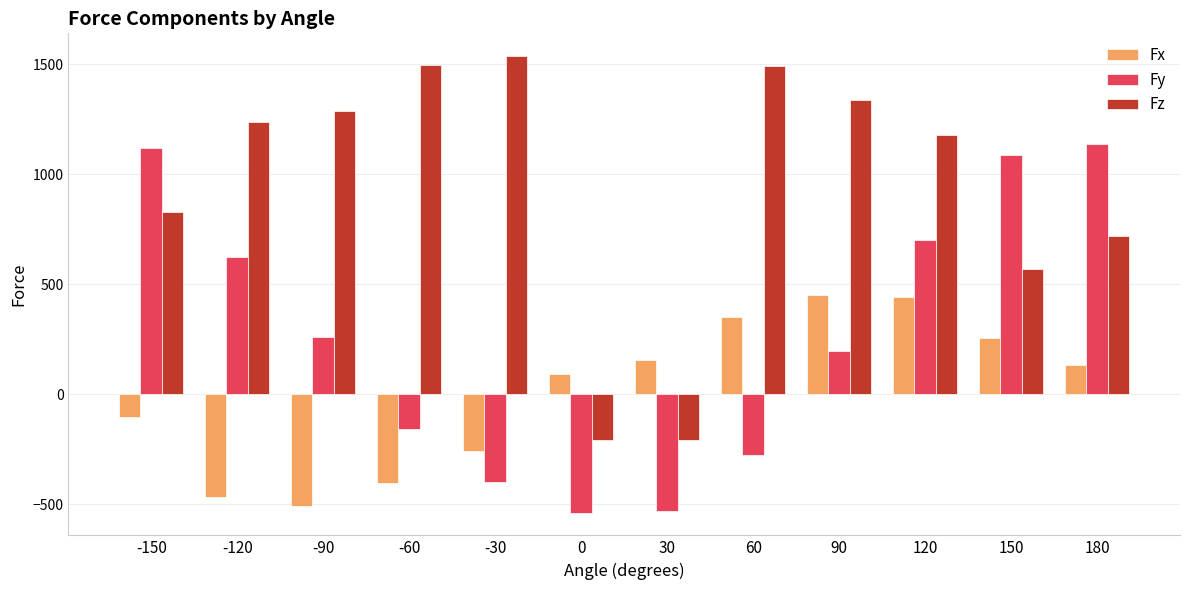

The Fx series shows 254.6 at 150. True or false?

True